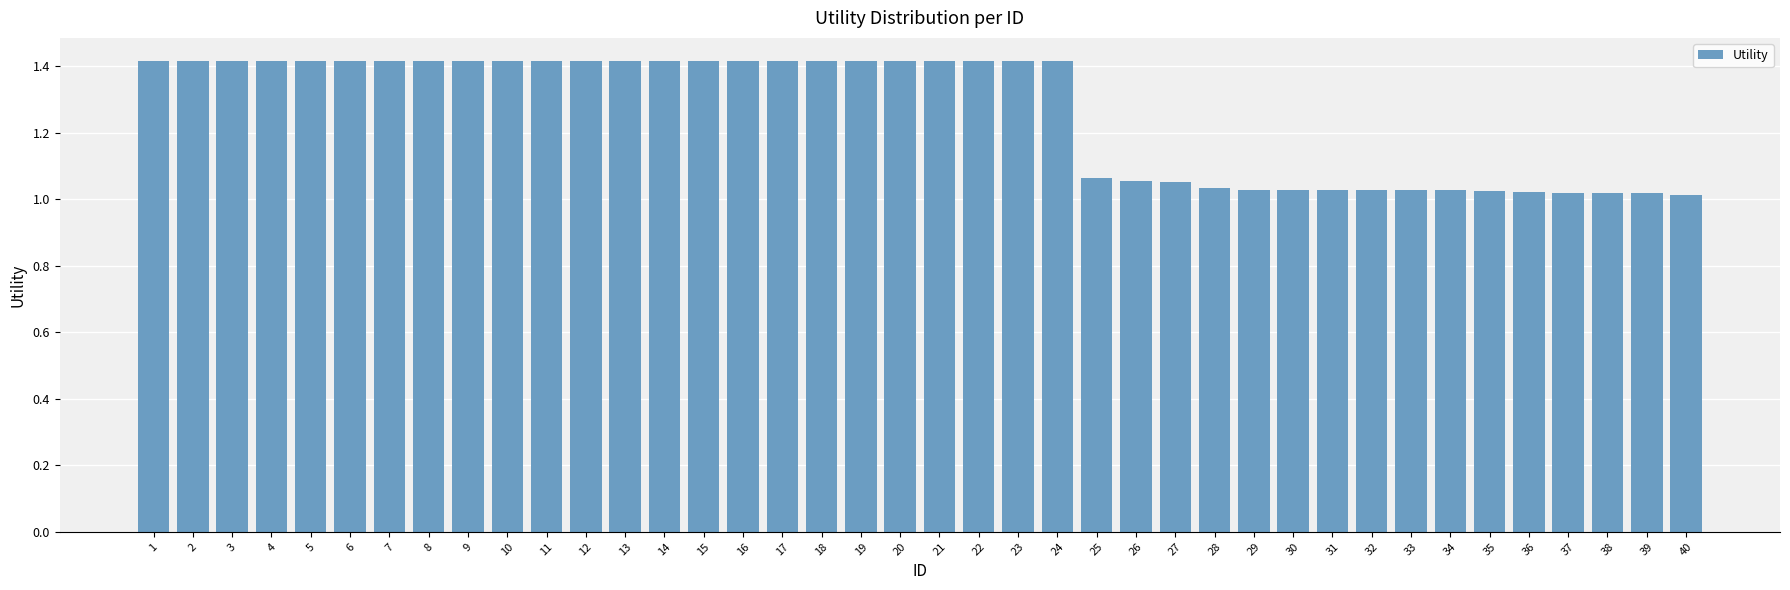

What is the sum of the values at 9 and 16?

2.8